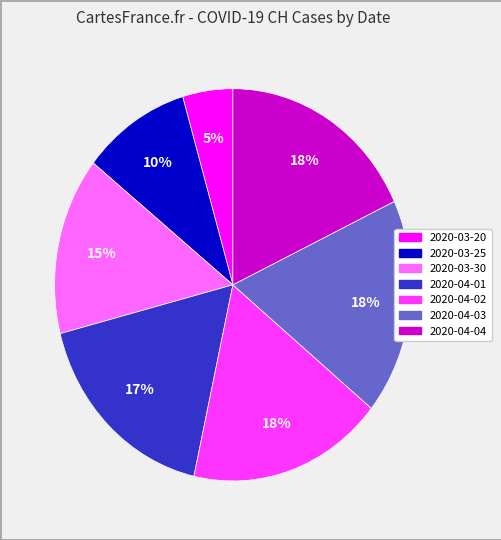

Is there a majority slice in this chart?

No